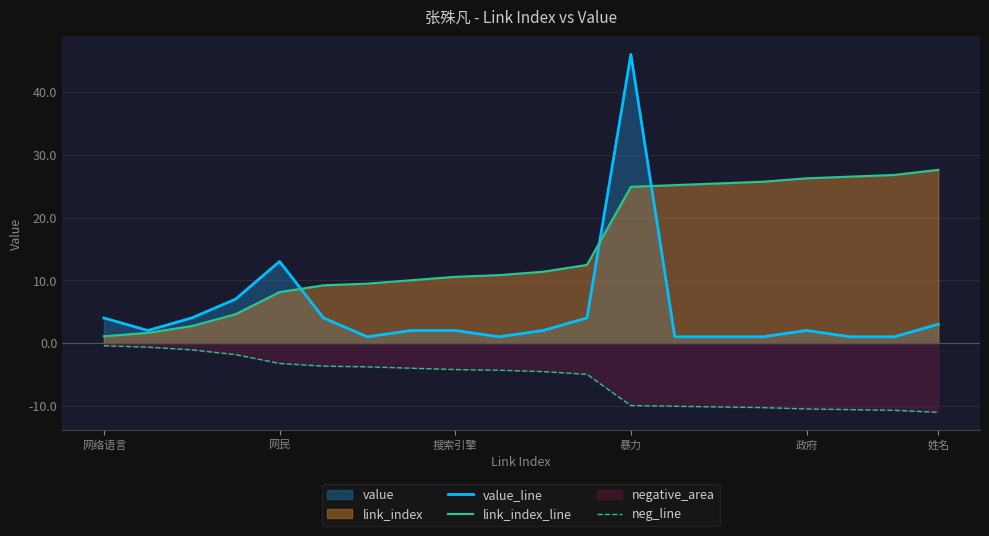

Count the number of categories in the chart.

20